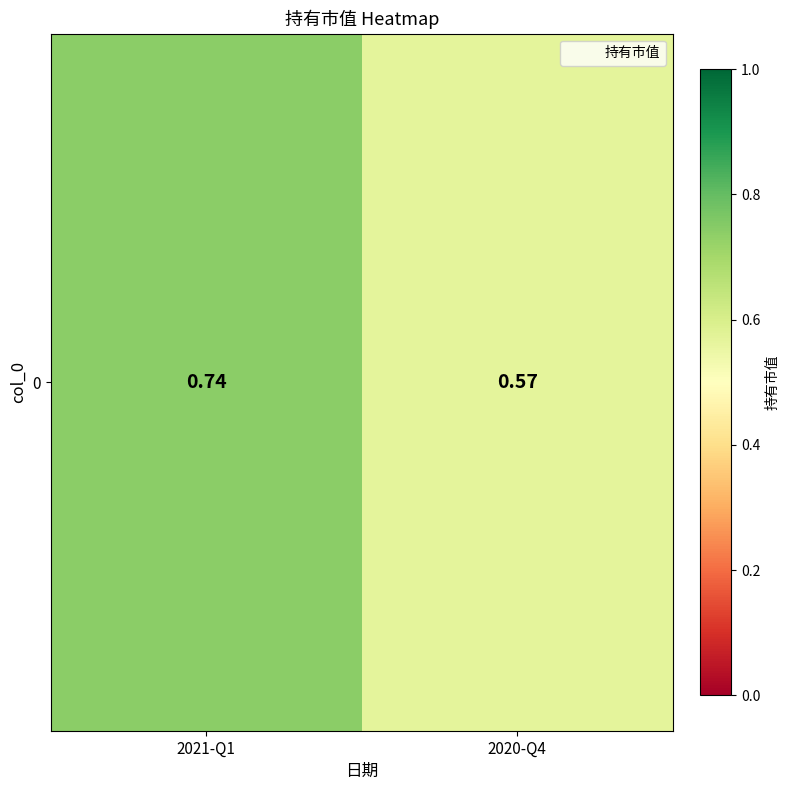

What is the difference between the maximum and minimum values?

0.2